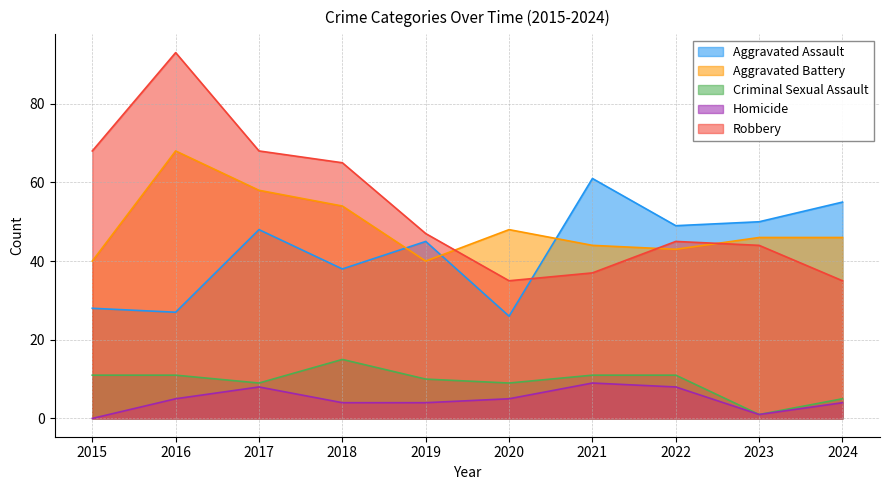

Is it true that Aggravated Assault equals 38 at 2018?

True